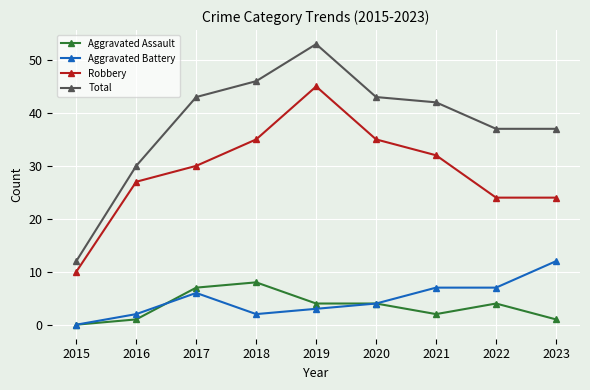

Which series has the largest range (max minus min)?

Total